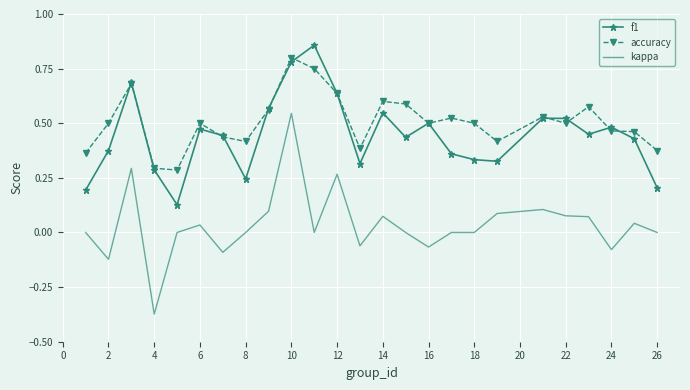

True or false: kappa and f1 intersect in this chart.

False